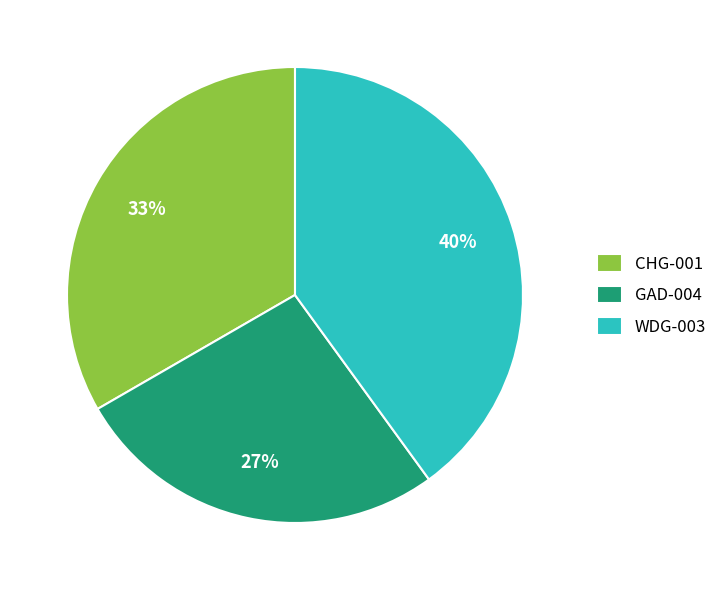

Do WDG-003 and GAD-004 together represent more than half of the pie?

Yes